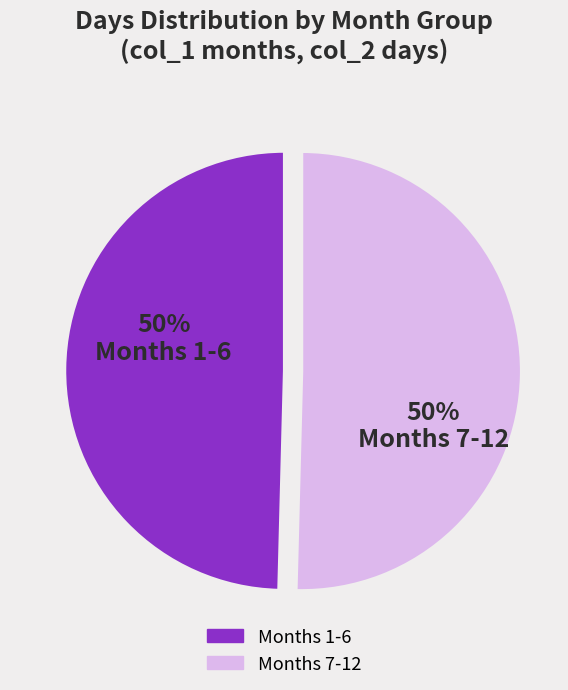

To the nearest percent, what is the average slice percentage?

50%